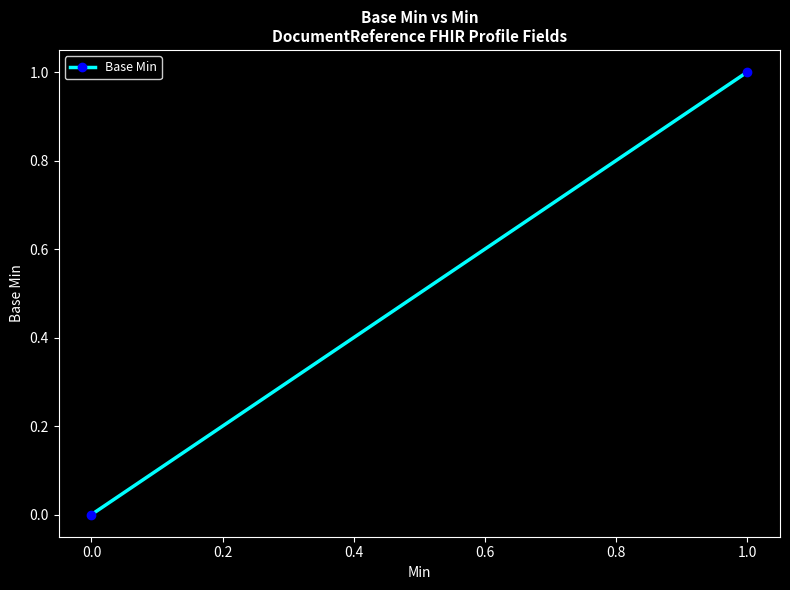

How many values are below 1?

1